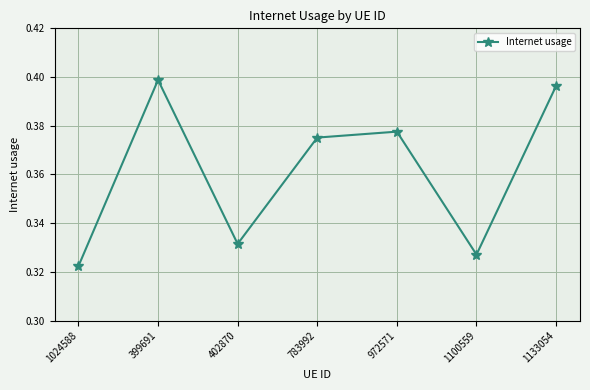

True or false: the data shows 0.2 at 402870.

False